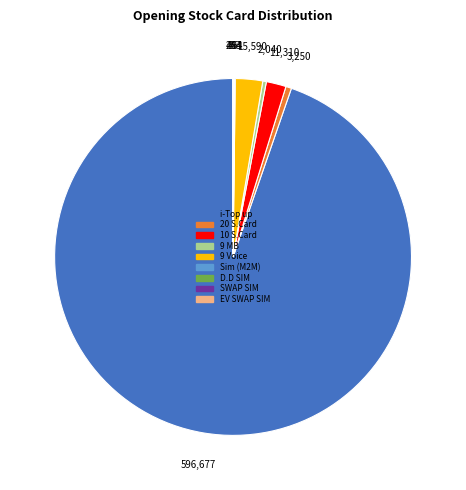

Is it true that 9 MB is 9% of the pie?

False